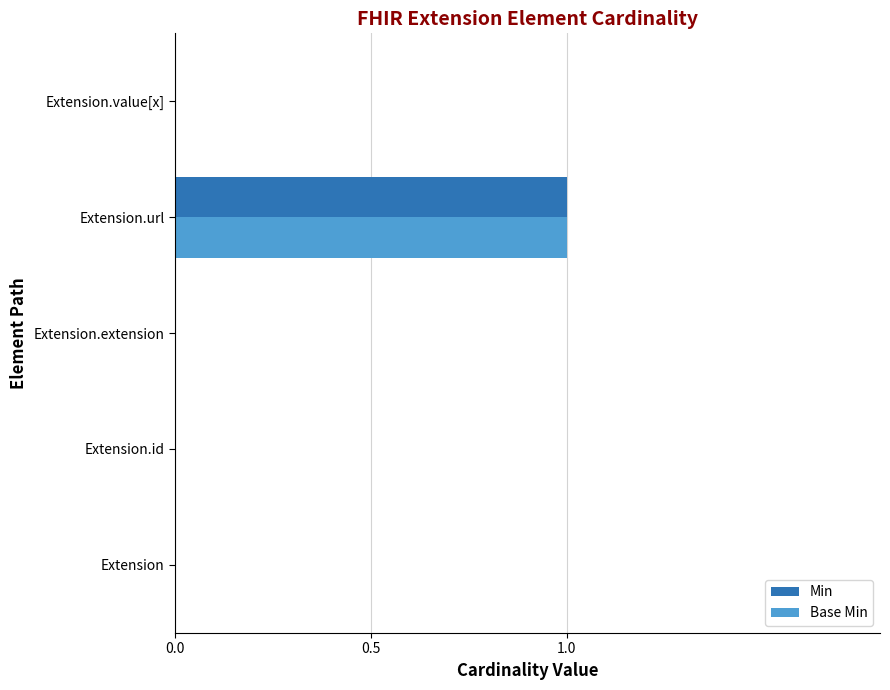

How many categories are shown in the chart?

5